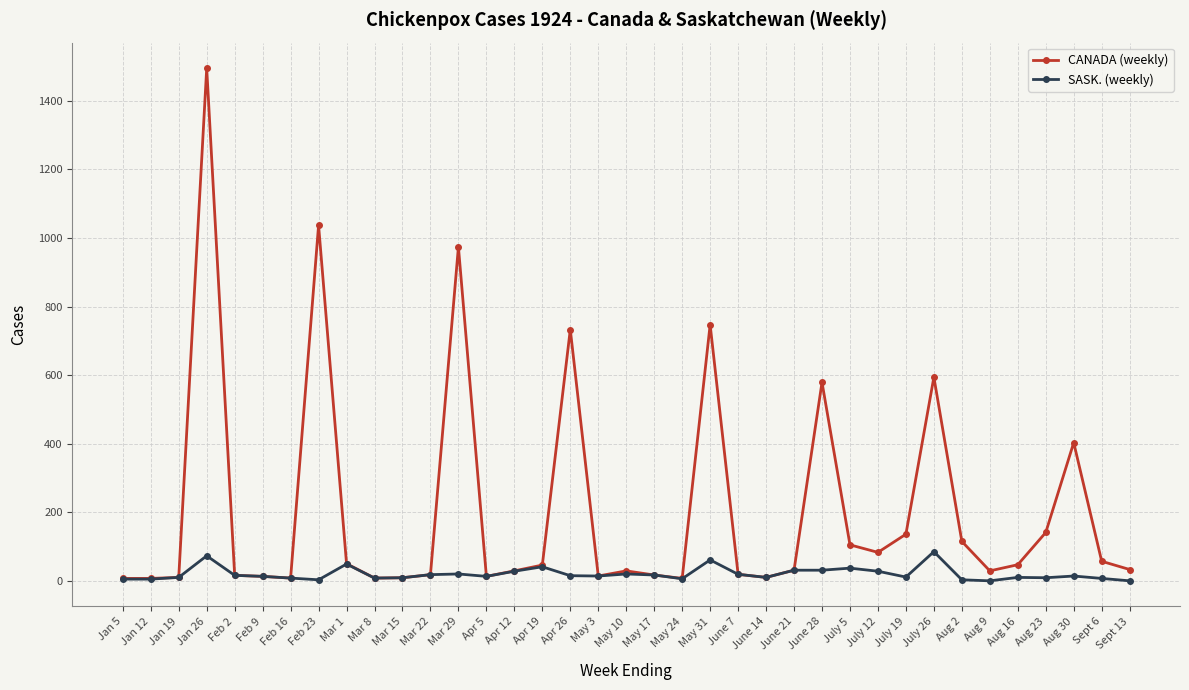

Which series changed the most between Jan 26 and Sept 13?

CANADA (weekly)